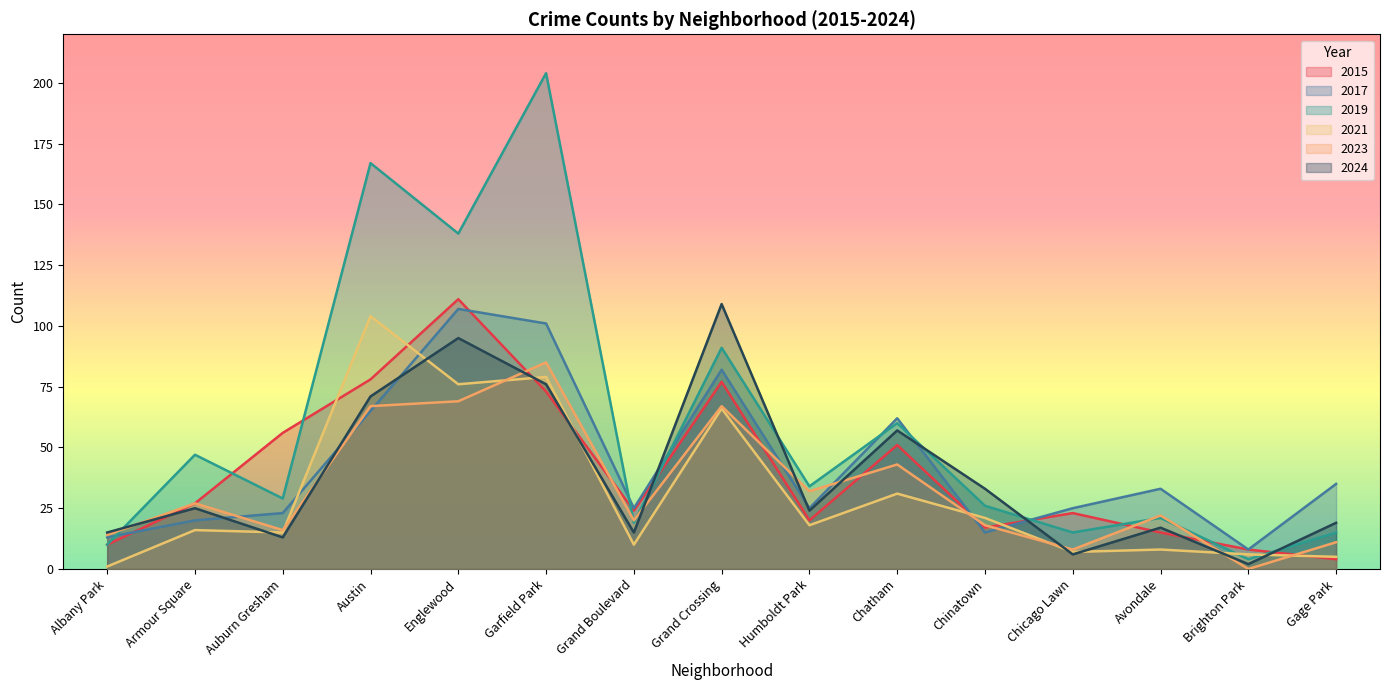

How many data points does each series have?

15